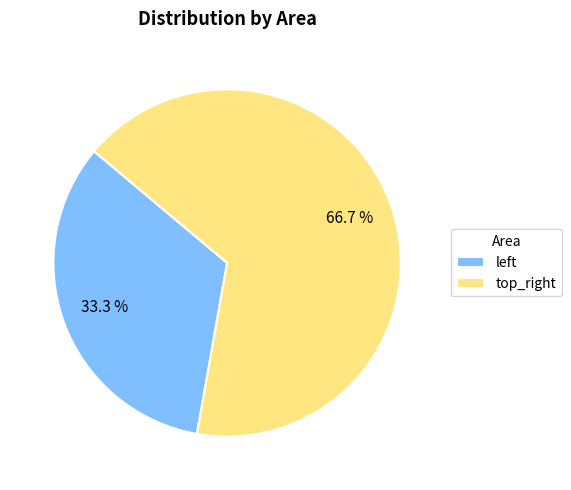

How many slices are in this pie chart?

2